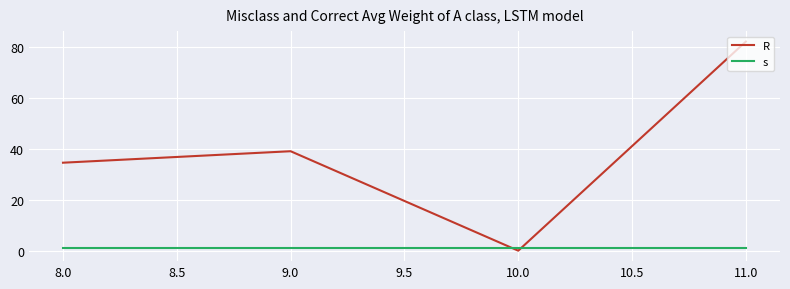

What position from the right is 8.0?

4